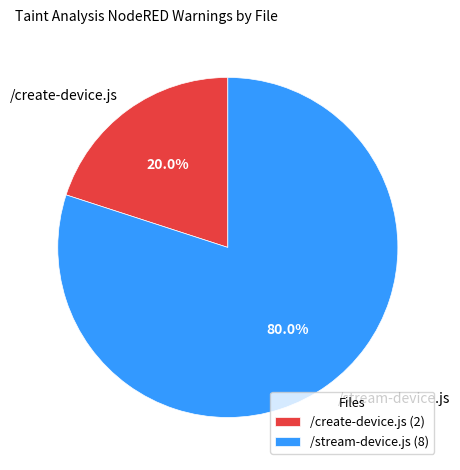

True or false: /stream-device.js accounts for 53% of the total.

False